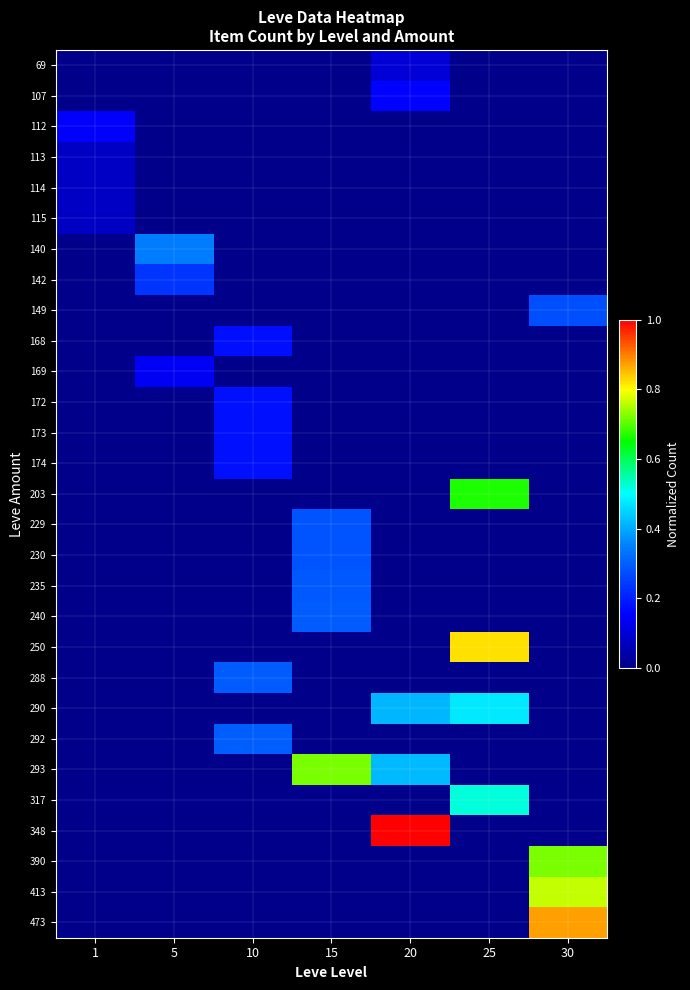

Reading left to right, transcribe all the data shown in this chart.

row_0: 1=0.0	5=0.0	10=0.0	15=0.0	20=0.1	25=0.0	30=0.0
row_1: 1=0.0	5=0.0	10=0.0	15=0.0	20=0.2	25=0.0	30=0.0
row_2: 1=0.1	5=0.0	10=0.0	15=0.0	20=0.0	25=0.0	30=0.0
row_3: 1=0.1	5=0.0	10=0.0	15=0.0	20=0.0	25=0.0	30=0.0
row_4: 1=0.1	5=0.0	10=0.0	15=0.0	20=0.0	25=0.0	30=0.0
row_5: 1=0.1	5=0.0	10=0.0	15=0.0	20=0.0	25=0.0	30=0.0
row_6: 1=0.0	5=0.3	10=0.0	15=0.0	20=0.0	25=0.0	30=0.0
row_7: 1=0.0	5=0.2	10=0.0	15=0.0	20=0.0	25=0.0	30=0.0
row_8: 1=0.0	5=0.0	10=0.0	15=0.0	20=0.0	25=0.0	30=0.3
row_9: 1=0.0	5=0.0	10=0.2	15=0.0	20=0.0	25=0.0	30=0.0
row_10: 1=0.0	5=0.1	10=0.0	15=0.0	20=0.0	25=0.0	30=0.0
row_11: 1=0.0	5=0.0	10=0.2	15=0.0	20=0.0	25=0.0	30=0.0
row_12: 1=0.0	5=0.0	10=0.2	15=0.0	20=0.0	25=0.0	30=0.0
row_13: 1=0.0	5=0.0	10=0.2	15=0.0	20=0.0	25=0.0	30=0.0
row_14: 1=0.0	5=0.0	10=0.0	15=0.0	20=0.0	25=0.7	30=0.0
row_15: 1=0.0	5=0.0	10=0.0	15=0.3	20=0.0	25=0.0	30=0.0
row_16: 1=0.0	5=0.0	10=0.0	15=0.3	20=0.0	25=0.0	30=0.0
row_17: 1=0.0	5=0.0	10=0.0	15=0.3	20=0.0	25=0.0	30=0.0
row_18: 1=0.0	5=0.0	10=0.0	15=0.3	20=0.0	25=0.0	30=0.0
row_19: 1=0.0	5=0.0	10=0.0	15=0.0	20=0.0	25=0.8	30=0.0
row_20: 1=0.0	5=0.0	10=0.3	15=0.0	20=0.0	25=0.0	30=0.0
row_21: 1=0.0	5=0.0	10=0.0	15=0.0	20=0.4	25=0.5	30=0.0
row_22: 1=0.0	5=0.0	10=0.3	15=0.0	20=0.0	25=0.0	30=0.0
row_23: 1=0.0	5=0.0	10=0.0	15=0.7	20=0.4	25=0.0	30=0.0
row_24: 1=0.0	5=0.0	10=0.0	15=0.0	20=0.0	25=0.5	30=0.0
row_25: 1=0.0	5=0.0	10=0.0	15=0.0	20=1.0	25=0.0	30=0.0
row_26: 1=0.0	5=0.0	10=0.0	15=0.0	20=0.0	25=0.0	30=0.7
row_27: 1=0.0	5=0.0	10=0.0	15=0.0	20=0.0	25=0.0	30=0.8
row_28: 1=0.0	5=0.0	10=0.0	15=0.0	20=0.0	25=0.0	30=0.9